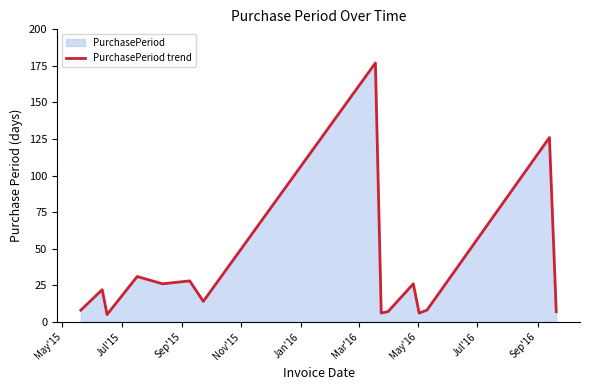

What is the difference between the maximum and minimum values?

172